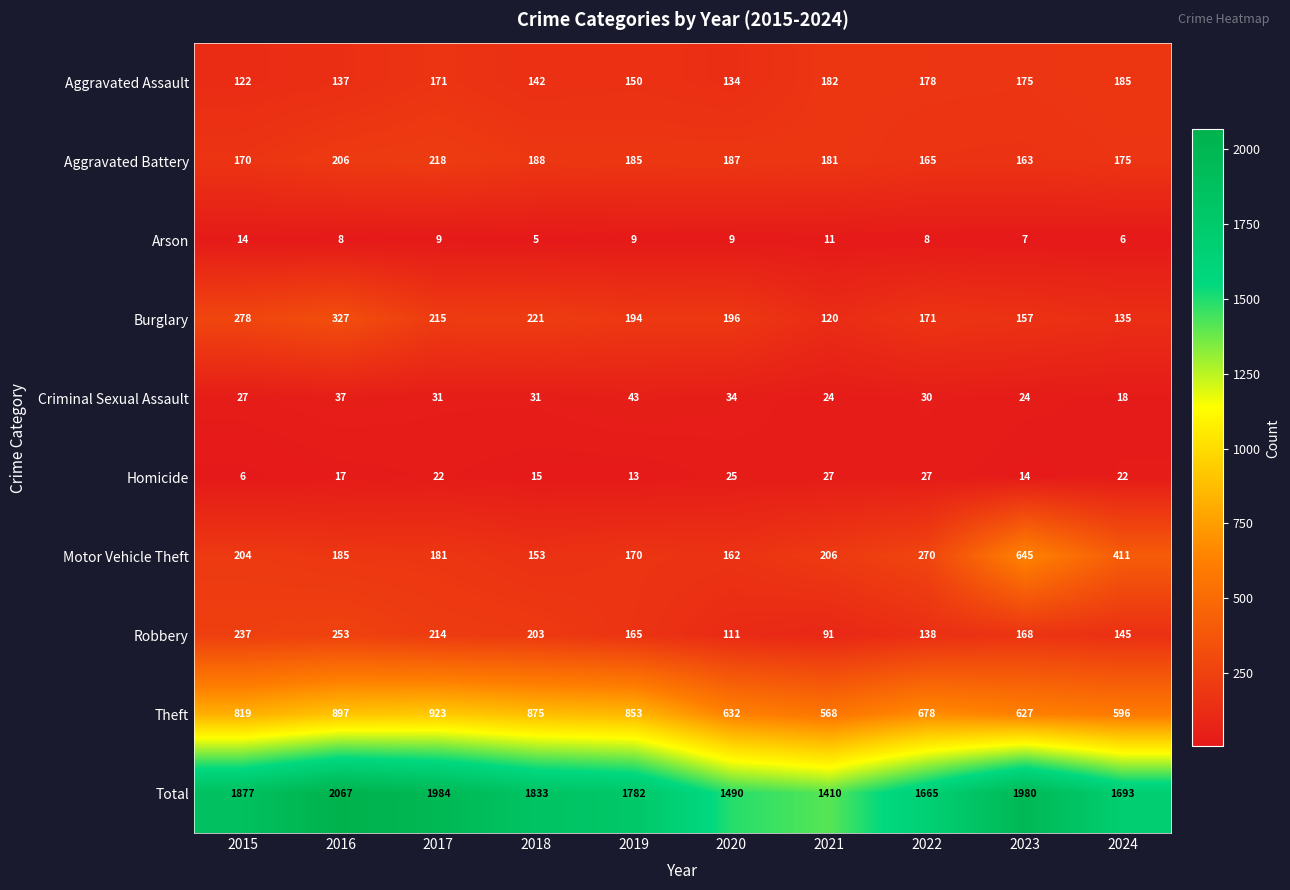

Count the Criminal Sexual Assault values in the range 24 to 34.

7